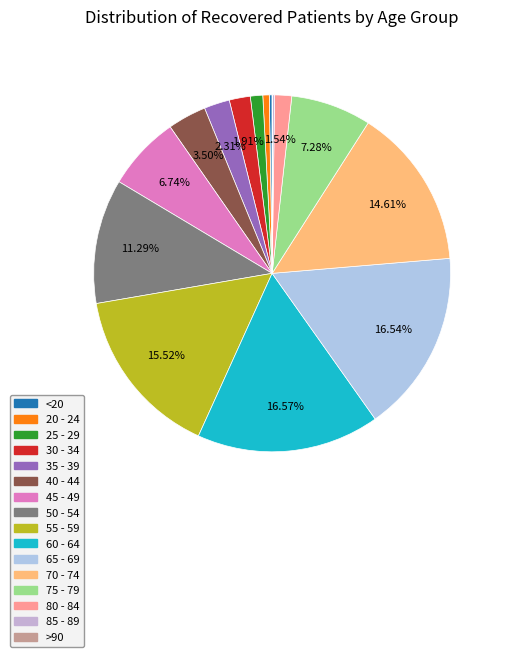

Count the number of slices in the pie.

16